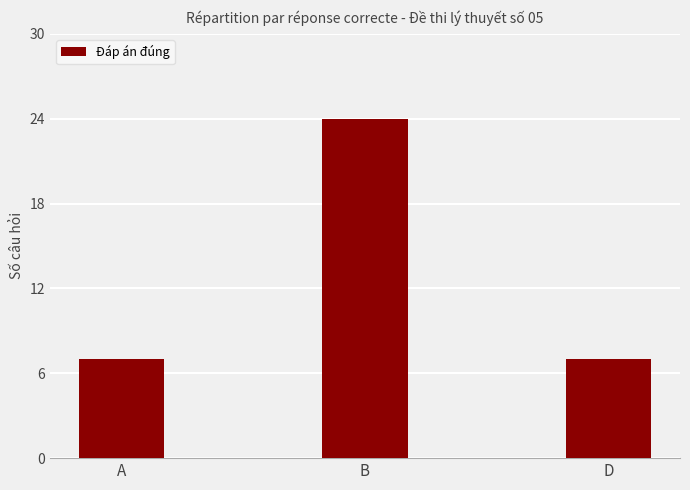

What is the label of the 3rd bar from the right?

A